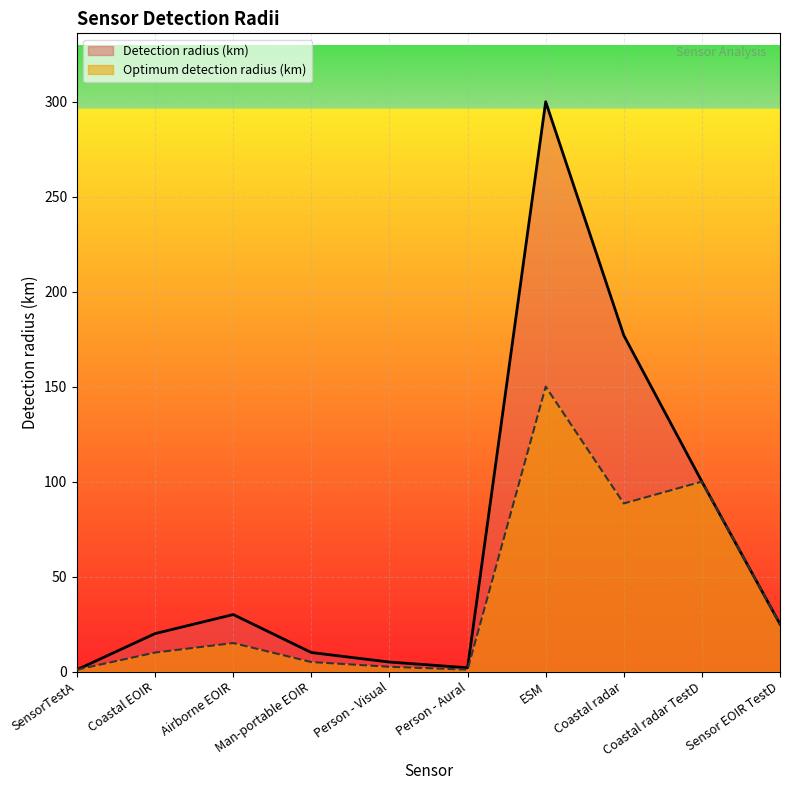

How many interior local peaks does the Optimum detection radius (km) series have?

3